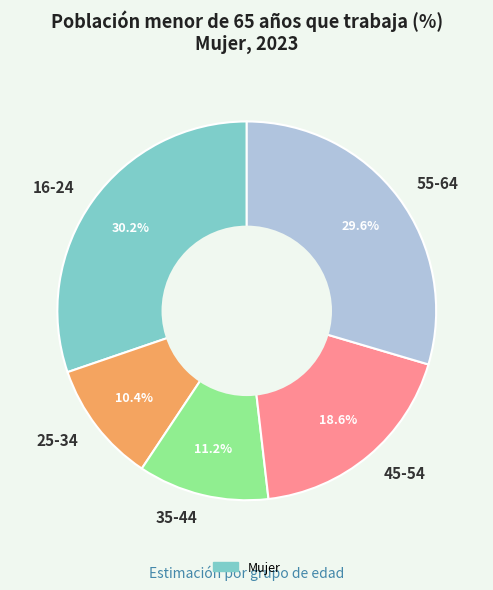

Is there any slice that represents more than half of the pie?

No